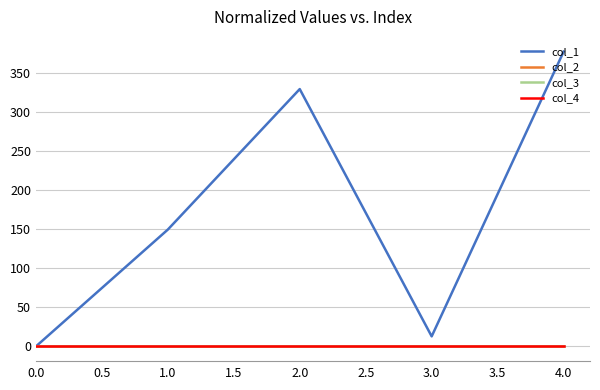

Which series has the largest total across all categories?

col_1